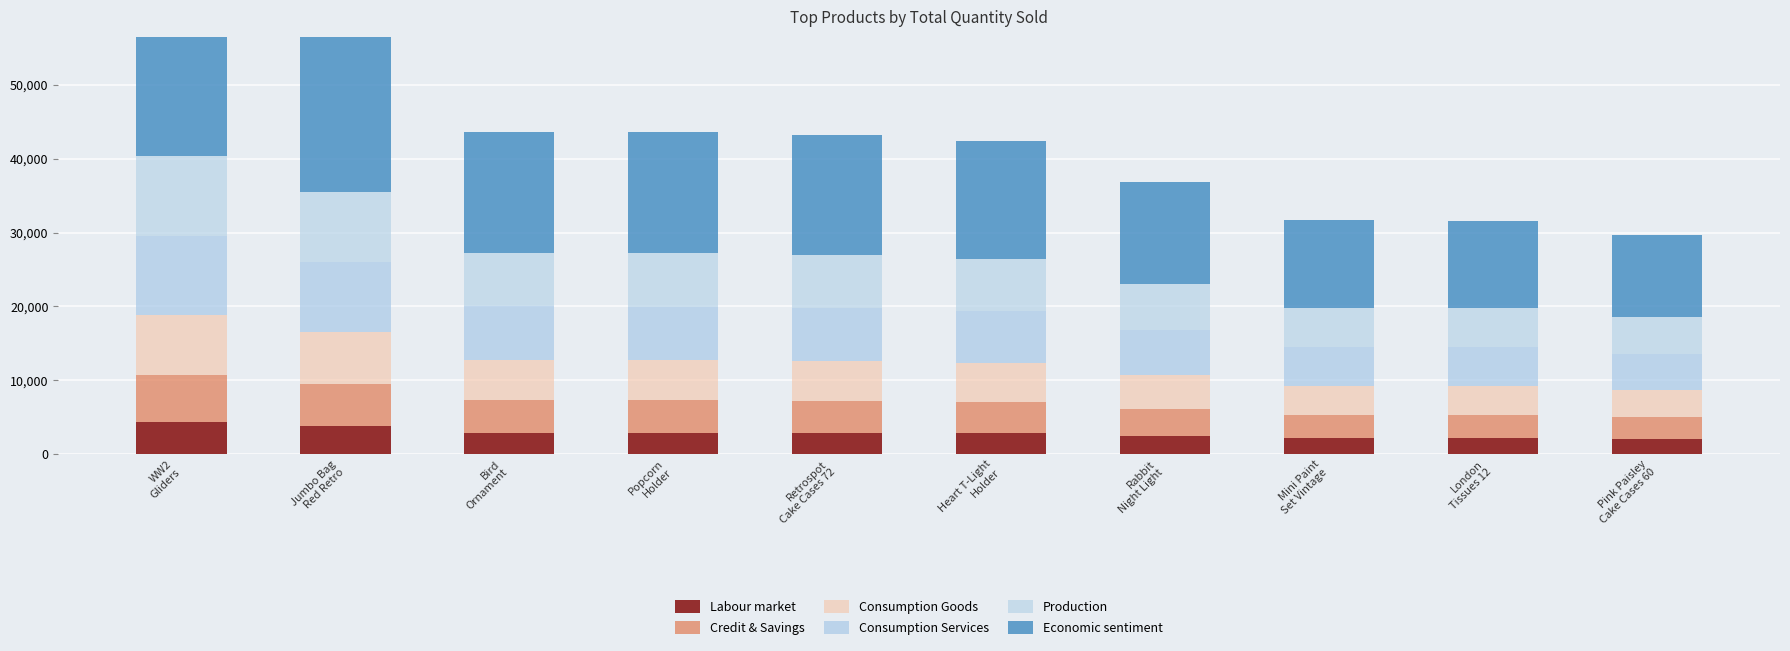

What is the maximum value shown in the chart?

24231.2